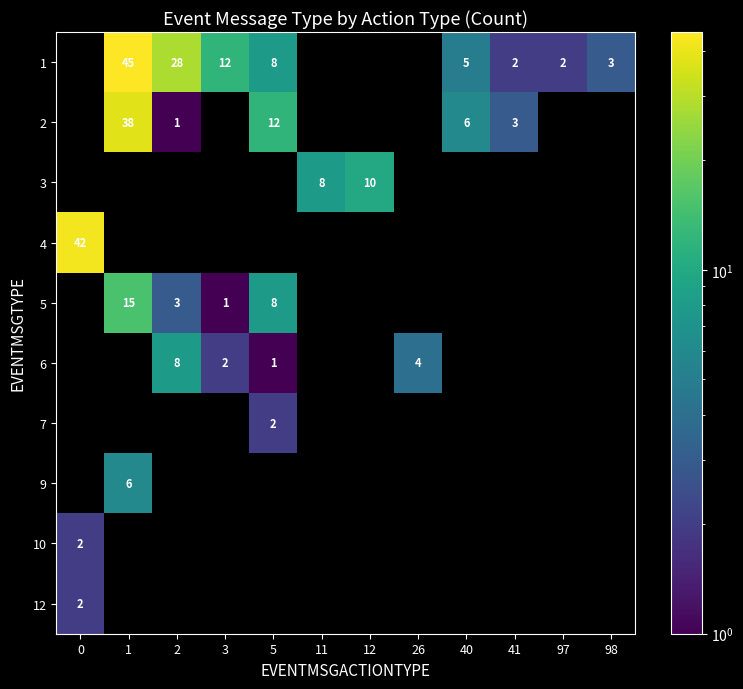

The value of 12 at 0 is 2. True or false?

True